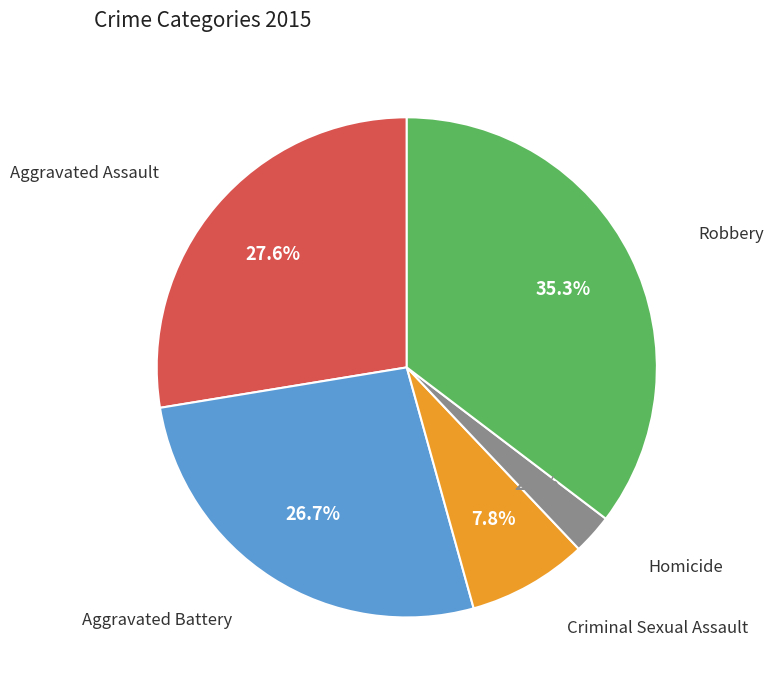

Is it true that Homicide is 3% of the pie?

True